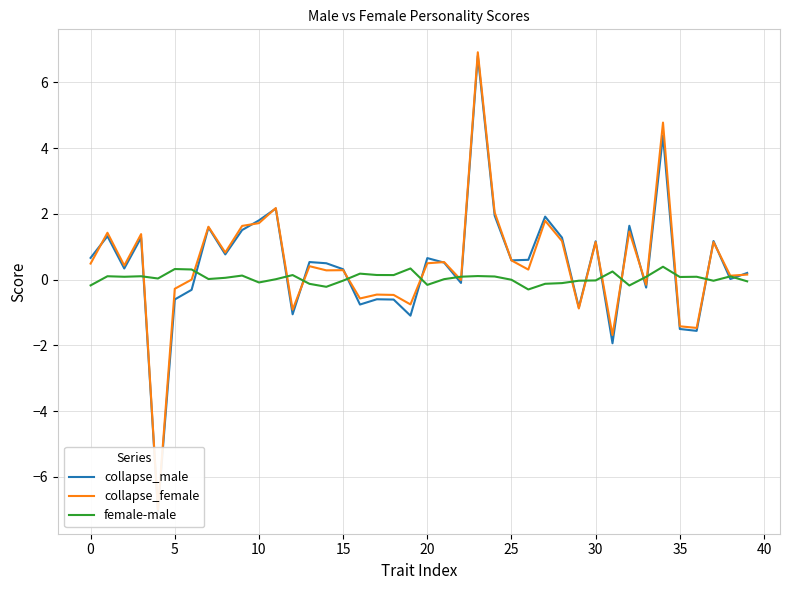

Between 17 and 33, which series saw the biggest shift?

collapse_male